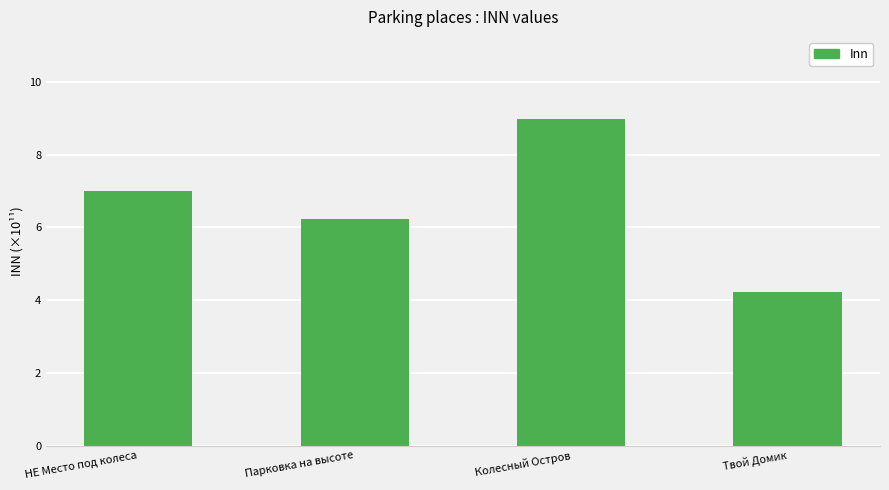

How many values are below 7?

2